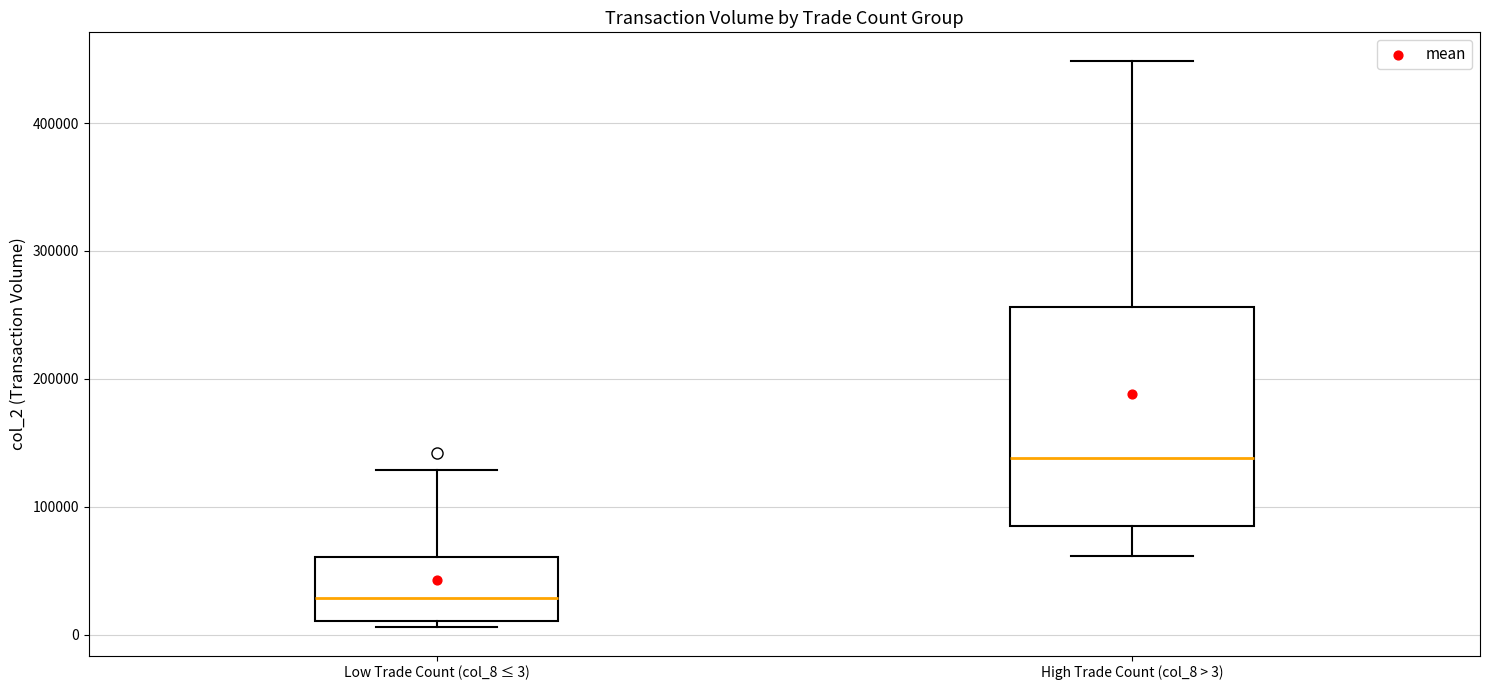

Which box has the highest median line?

High Trade Count (col_8 > 3)